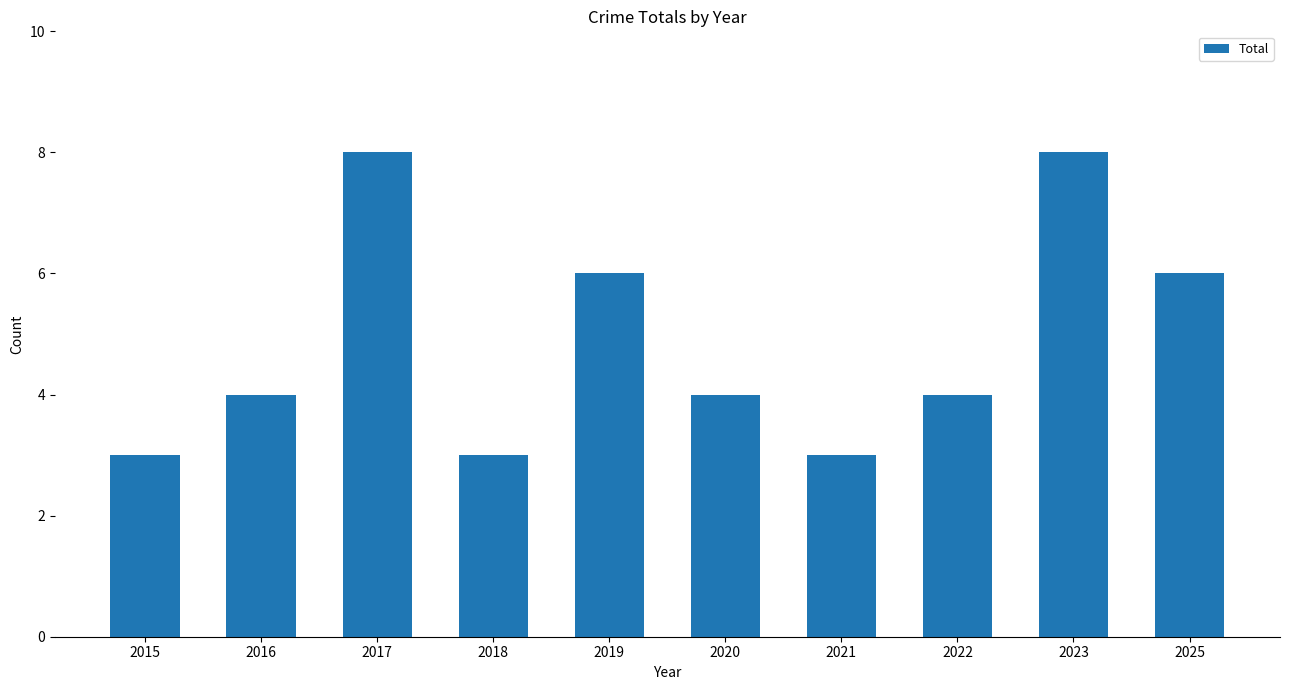

What is the greatest value displayed?

8